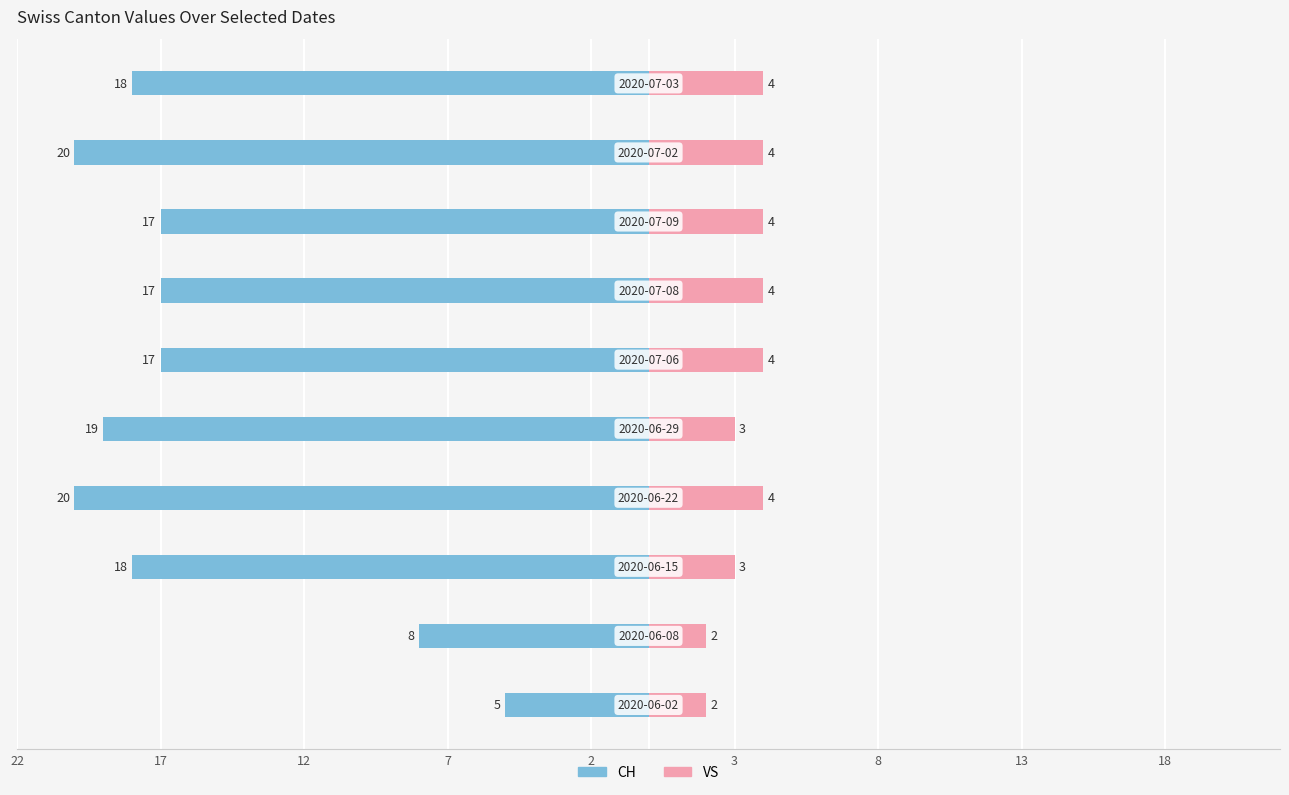

Reading left to right, list all the values displayed in this chart.

CH: -5	-8	-18	-20	-19	-17	-17	-17	-20	-18
VS: 2	2	3	4	3	4	4	4	4	4